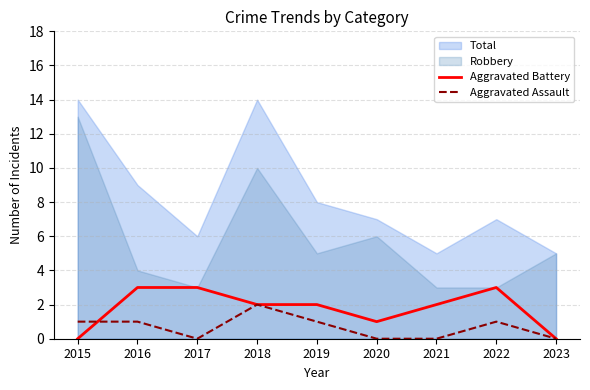

What is the value of the Aggravated Battery point at the 4th from the left?

2